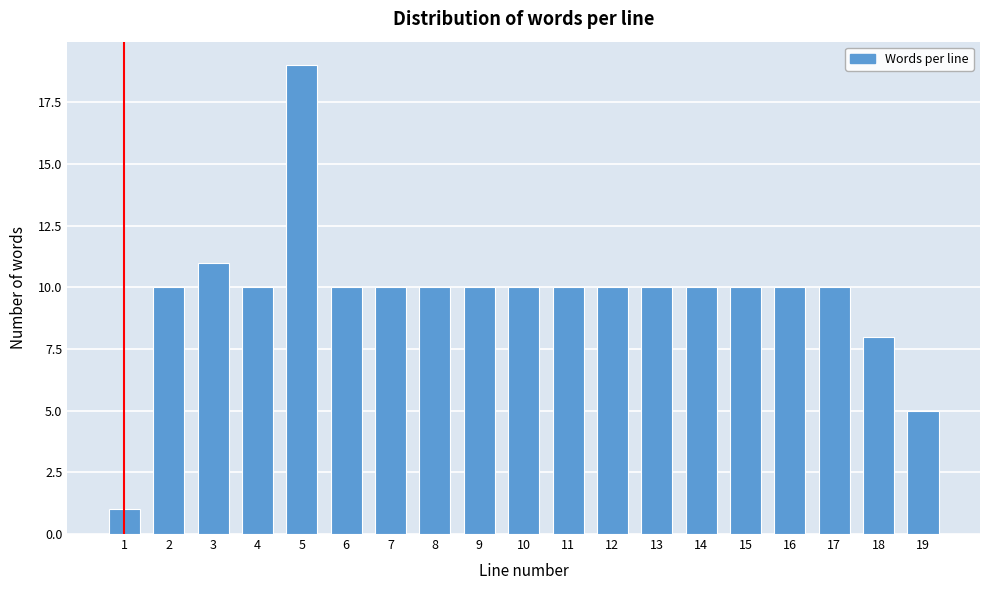

Reading left to right, extract all data points from this chart.

1=1	2=10	3=11	4=10	5=19	6=10	7=10	8=10	9=10	10=10	11=10	12=10	13=10	14=10	15=10	16=10	17=10	18=8	19=5